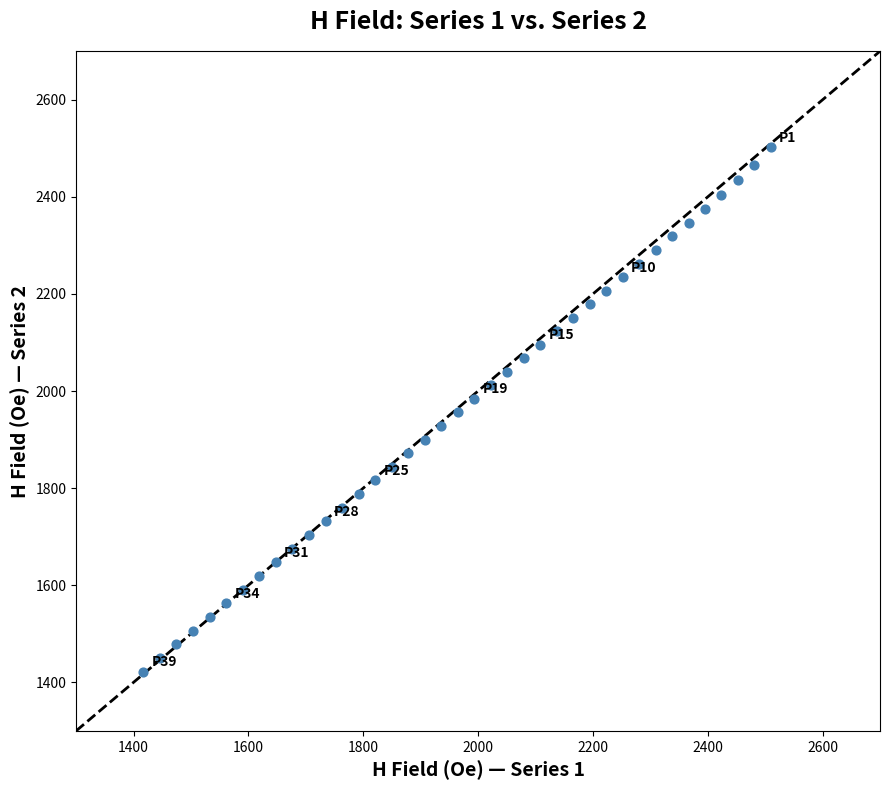

What is the range of Y values (max minus min)?

1080.0